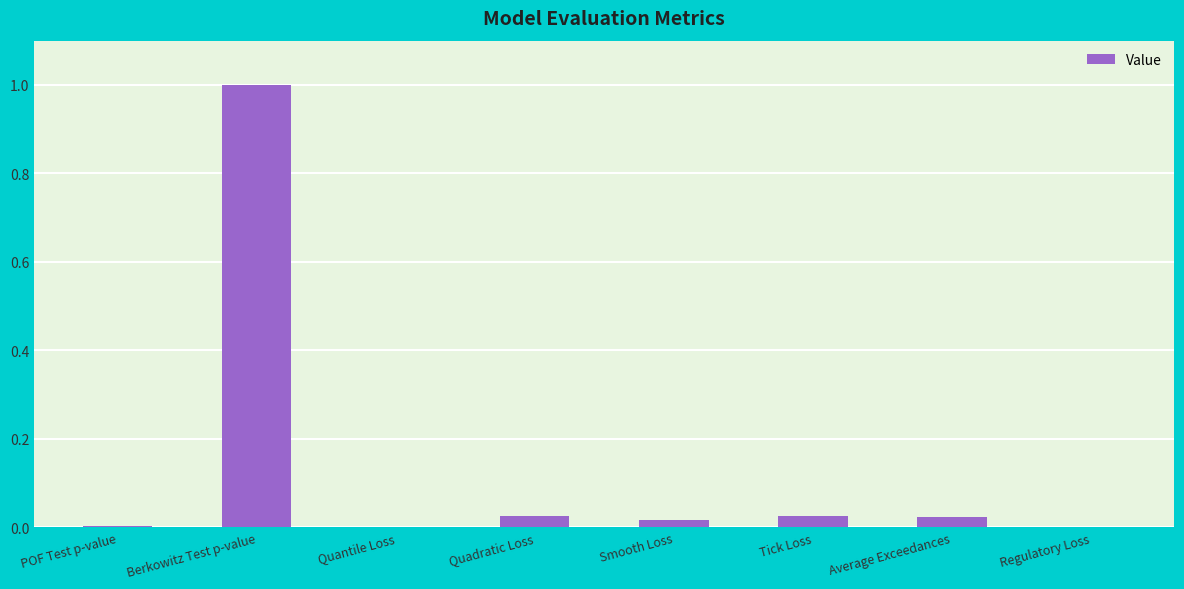

Which category has the highest value across all series?

Berkowitz Test p-value